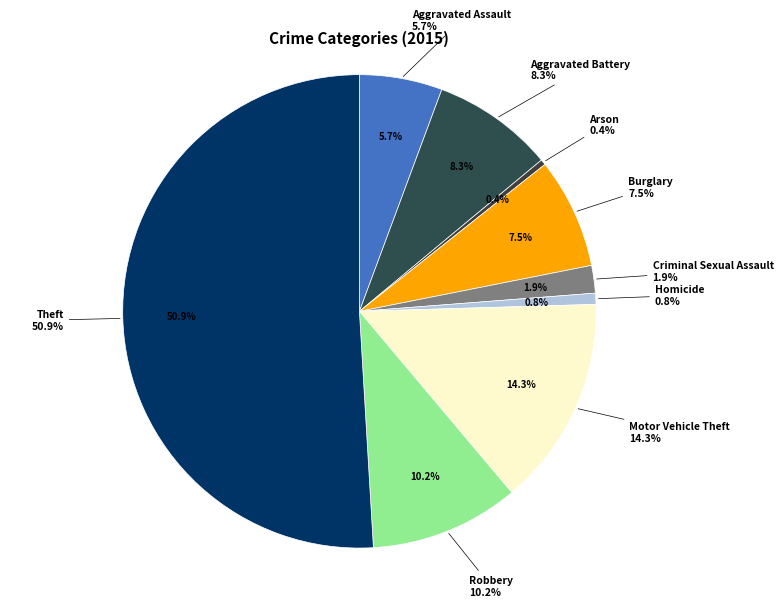

Count the number of slices in the pie.

9